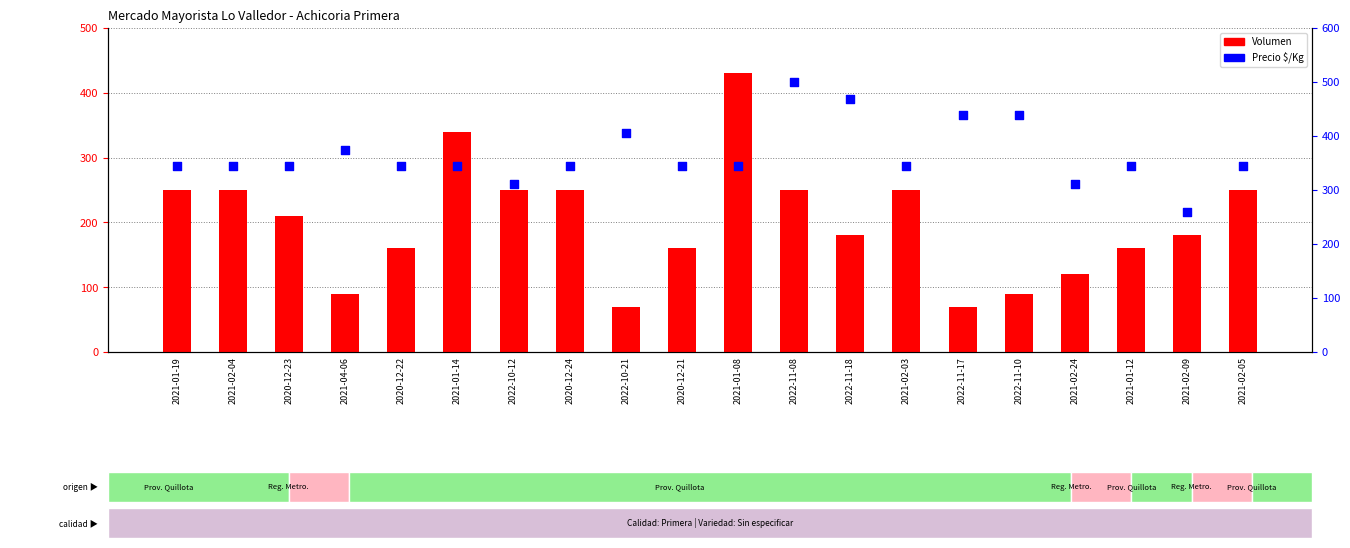

At how many categories does at least one series exceed 443?

2